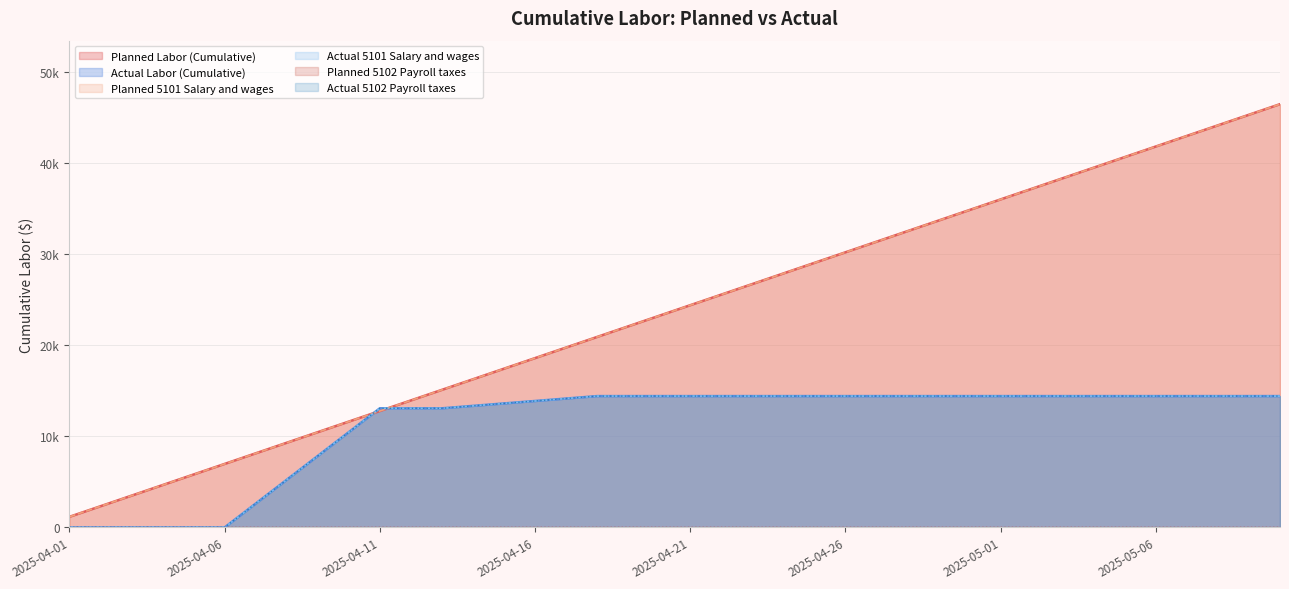

Reading left to right, what are all the values shown in this chart?

Planned Labor (Cumulative): 1161.5	2322.9	3484.4	4645.8	5807.3	6968.7	8130.2	9291.6	10453.1	11614.6	12776.0	13937.5	15098.9	16260.4	17421.8	18583.3	19744.7	20906.2	22067.6	23229.1	24390.6	25552.0	26713.5	27874.9	29036.4	30197.8	31359.3	32520.7	33682.2	34843.7	36005.1	37166.6	38328.0	39489.5	40650.9	41812.4	42973.8	44135.3	45296.8	46458.2
Actual Labor (Cumulative): 0.0	0.0	0.0	0.0	0.0	0.0	2614.5	5229.0	7843.5	10458.0	13072.5	13072.5	13072.5	13340.5	13608.5	13876.5	14144.5	14412.5	14412.5	14412.5	14412.5	14412.5	14412.5	14412.5	14412.5	14412.5	14412.5	14412.5	14412.5	14412.5	14412.5	14412.5	14412.5	14412.5	14412.5	14412.5	14412.5	14412.5	14412.5	14412.5
Planned 5101 Salary and wages: 1161.5	2322.9	3484.4	4645.8	5807.3	6968.7	8130.2	9291.6	10453.1	11614.6	12776.0	13937.5	15098.9	16260.4	17421.8	18583.3	19744.7	20906.2	22067.6	23229.1	24390.6	25552.0	26713.5	27874.9	29036.4	30197.8	31359.3	32520.7	33682.2	34843.7	36005.1	37166.6	38328.0	39489.5	40650.9	41812.4	42973.8	44135.3	45296.8	46458.2
Actual 5101 Salary and wages: 0.0	0.0	0.0	0.0	0.0	0.0	2614.5	5229.0	7843.5	10458.0	13072.5	13072.5	13072.5	13340.5	13608.5	13876.5	14144.5	14412.5	14412.5	14412.5	14412.5	14412.5	14412.5	14412.5	14412.5	14412.5	14412.5	14412.5	14412.5	14412.5	14412.5	14412.5	14412.5	14412.5	14412.5	14412.5	14412.5	14412.5	14412.5	14412.5
Actual 5102 Payroll taxes: 0.0	0.0	0.0	0.0	0.0	0.0	2614.5	5229.0	7843.5	10458.0	13072.5	13072.5	13072.5	13340.5	13608.5	13876.5	14144.5	14412.5	14412.5	14412.5	14412.5	14412.5	14412.5	14412.5	14412.5	14412.5	14412.5	14412.5	14412.5	14412.5	14412.5	14412.5	14412.5	14412.5	14412.5	14412.5	14412.5	14412.5	14412.5	14412.5